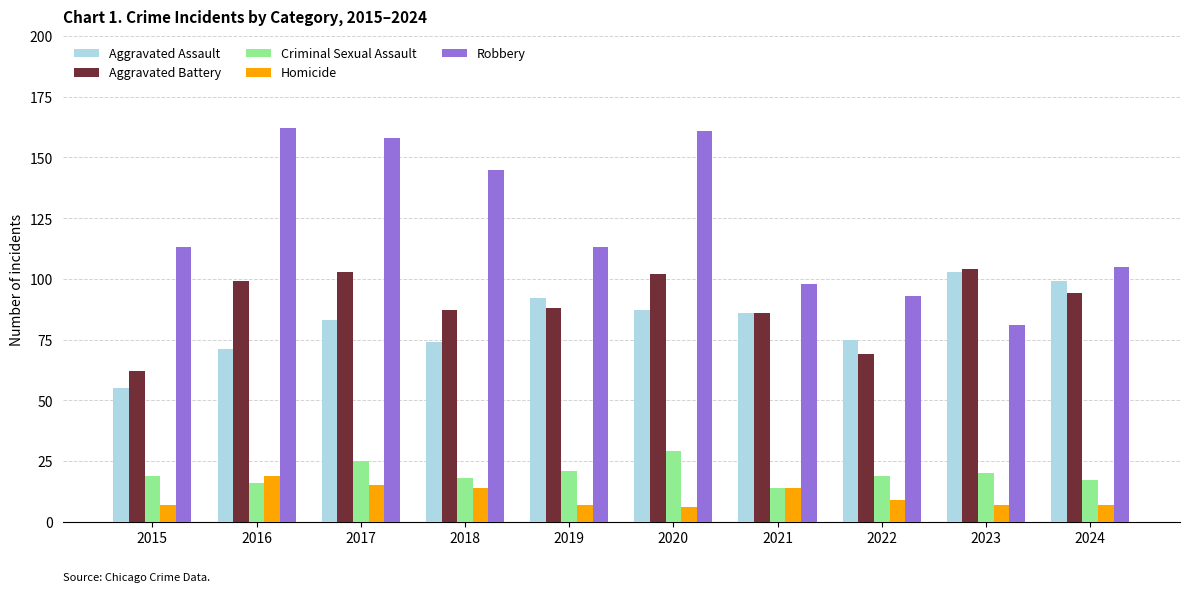

At how many categories does at least one series exceed 149?

3